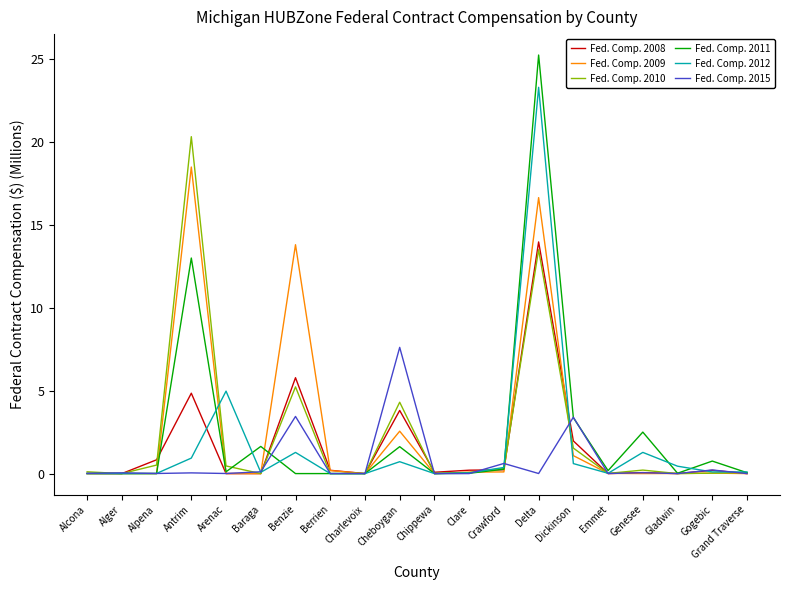

True or false: Fed. Comp. 2015 has a value of 0.1 at Genesee.

True